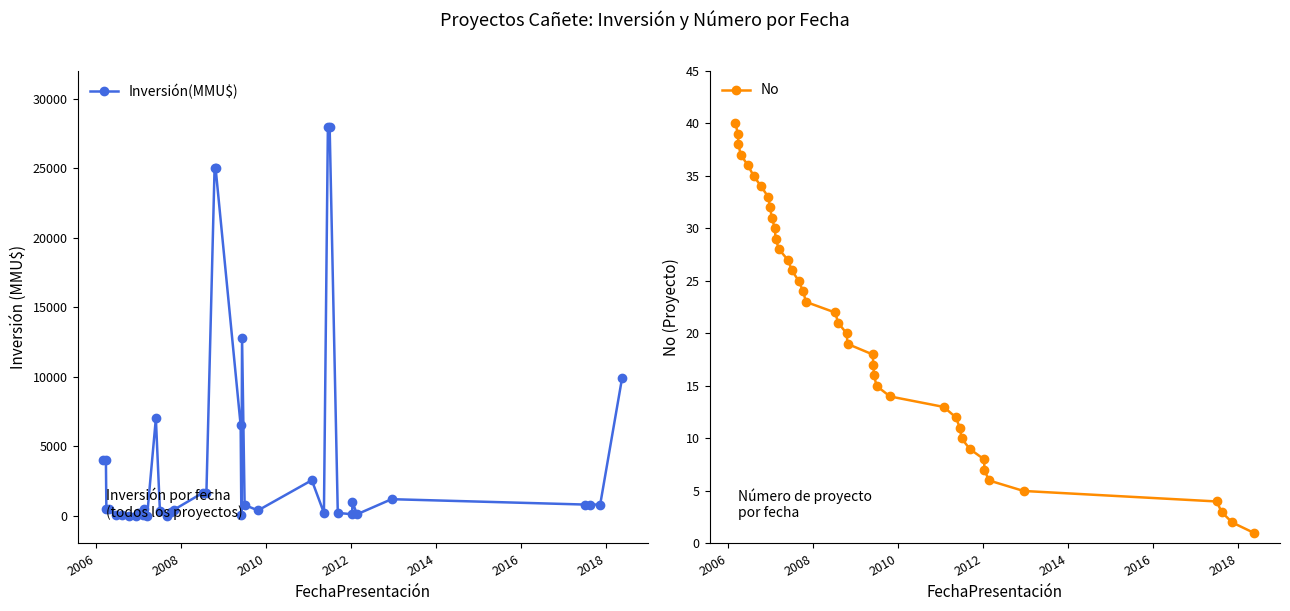

True or false: No has more than 2 interior local peaks.

False